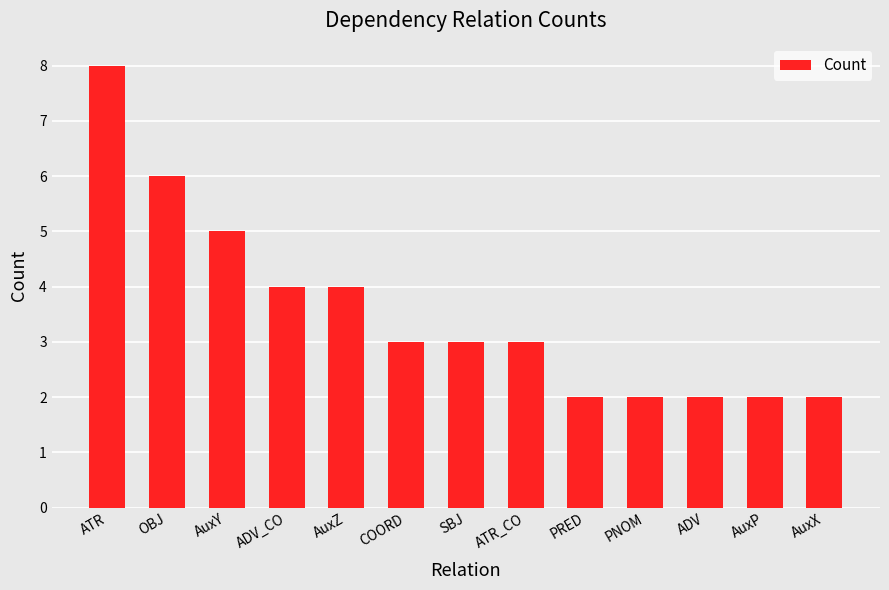

Reading left to right, list all the values displayed in this chart.

8	6	5	4	4	3	3	3	2	2	2	2	2